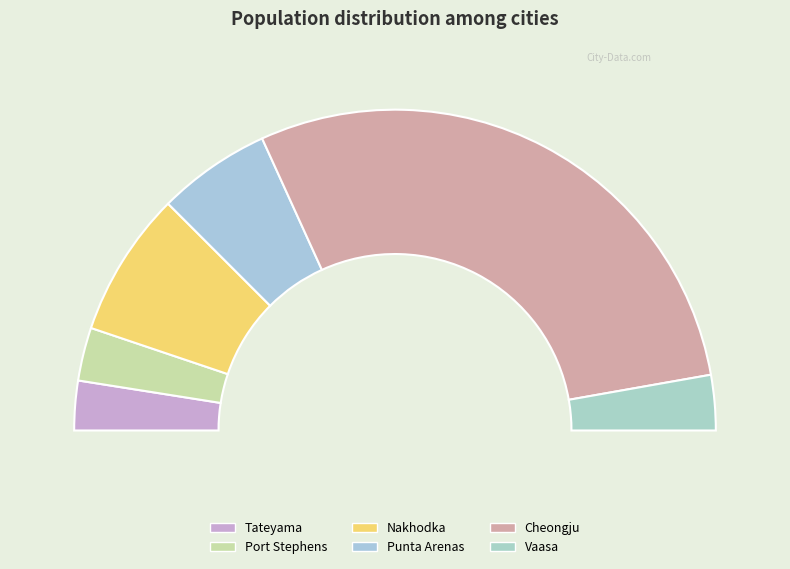

To the nearest percent, what percentage of the pie is Nakhodka?

15%